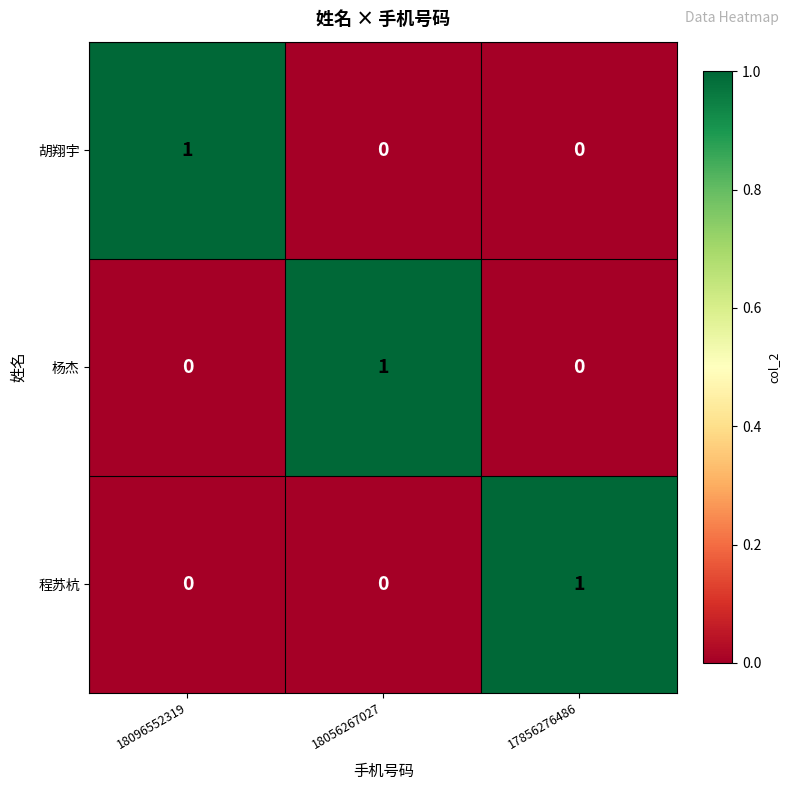

How many categories are shown in the chart?

3